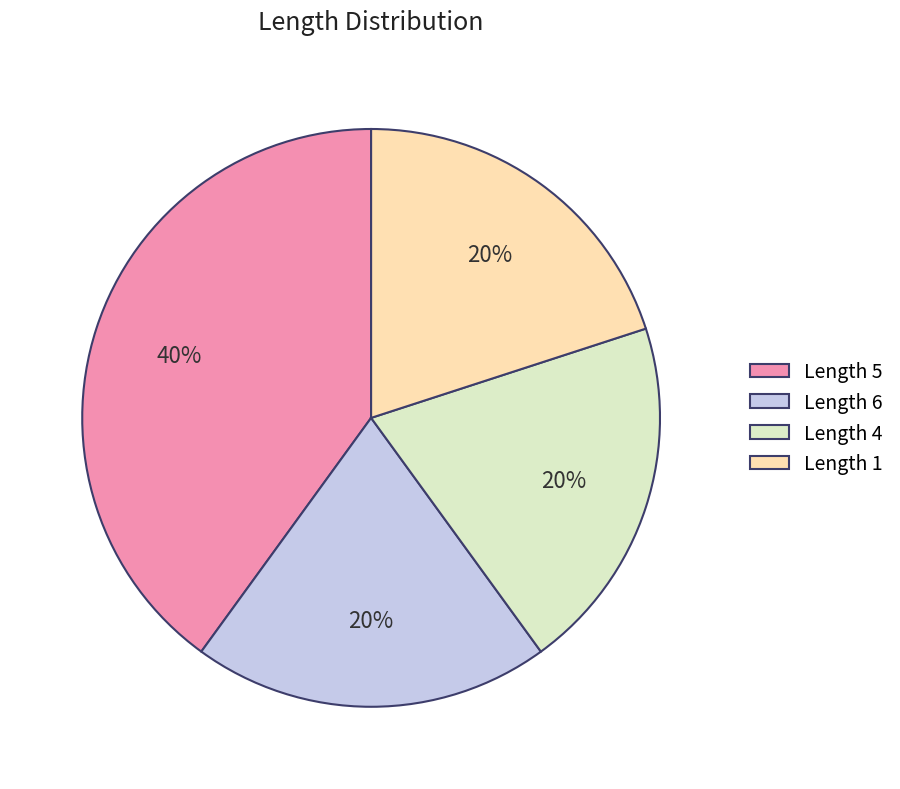

How many slices are in this pie chart?

4